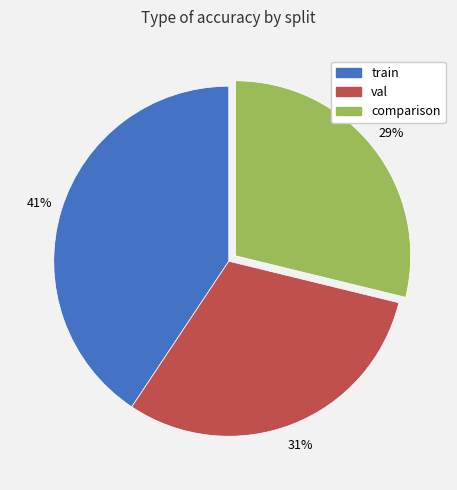

The train slice represents 41% of the pie. True or false?

True